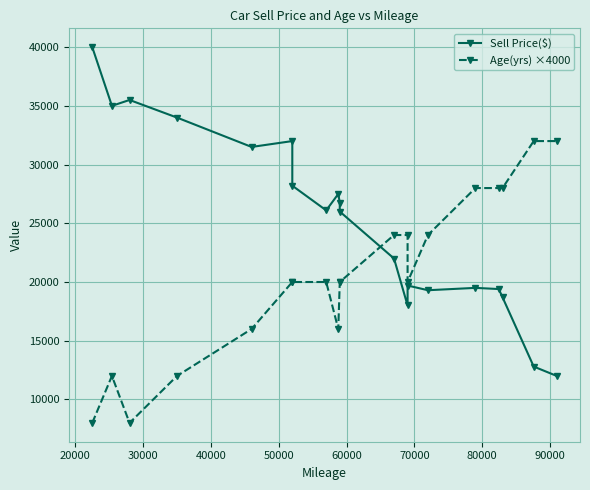

What is the maximum value for Sell Price($)?

40000